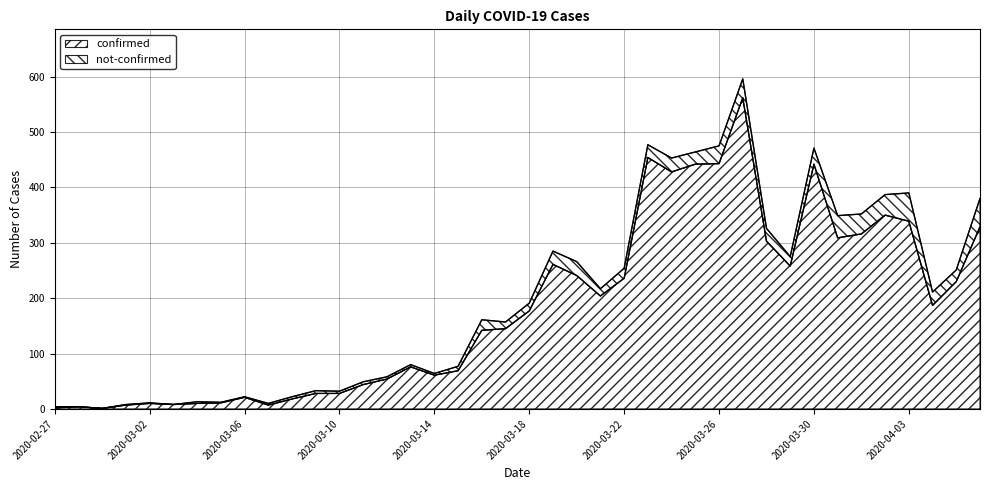

Is it true that the value at 2020-03-09 is 38?

False